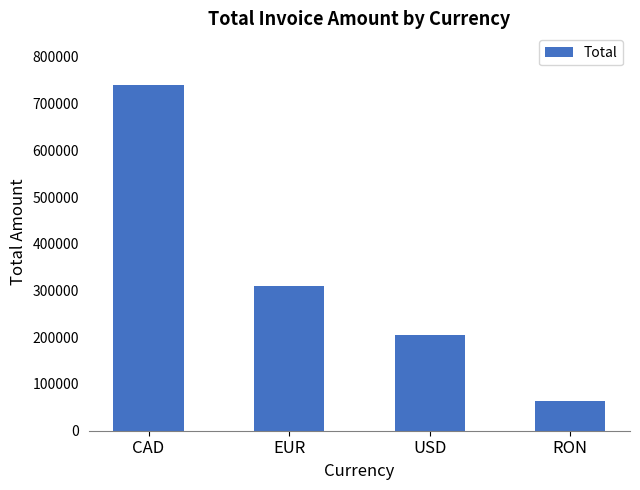

What is the difference between the second highest and second lowest values?

104660.0